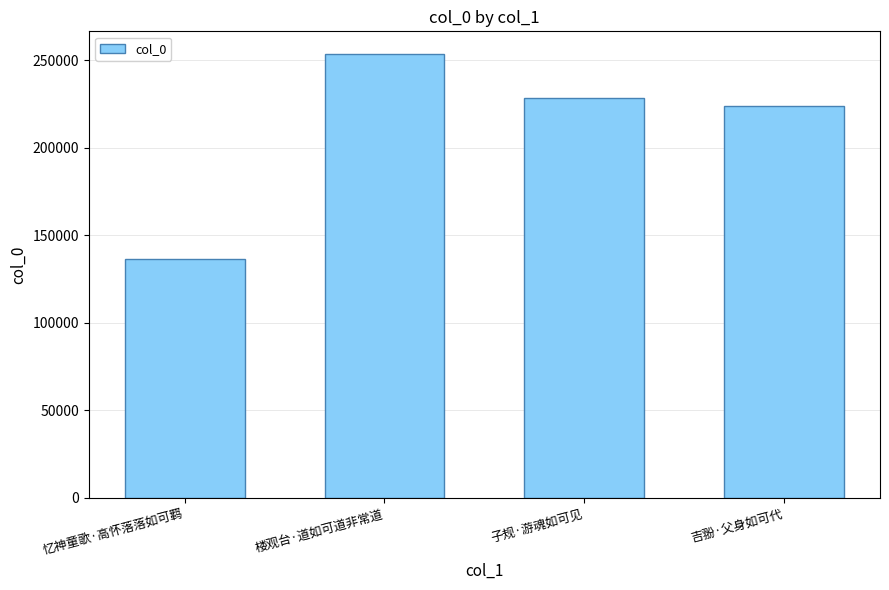

Read the value at 楼观台·道如可道非常道, to the nearest 100.

253900